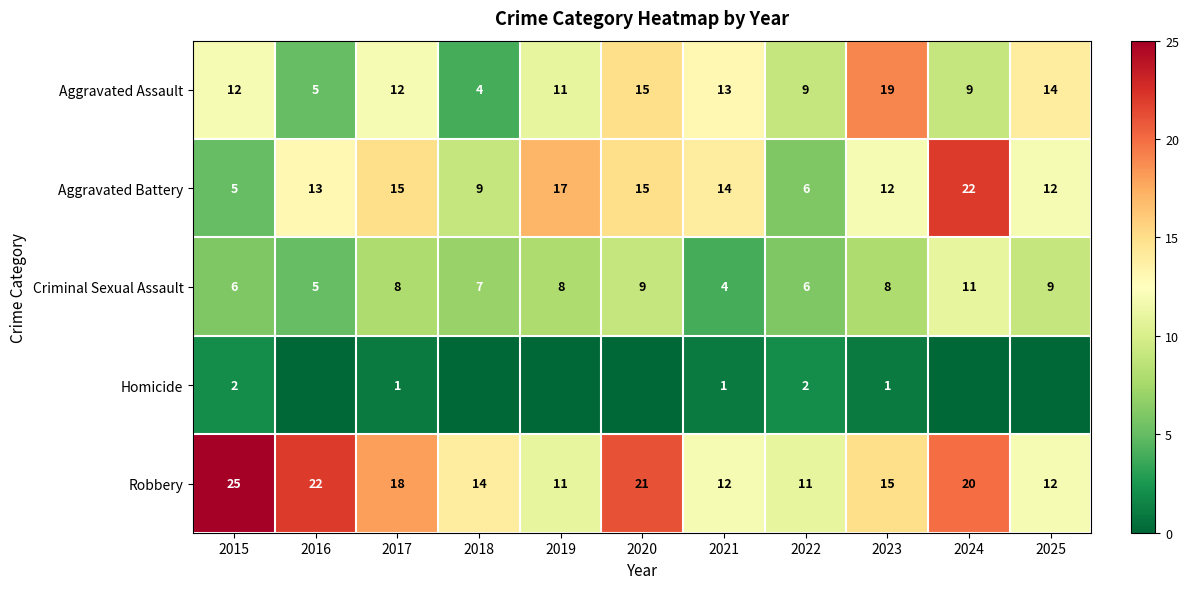

What is the lowest value of the Aggravated Battery series?

5